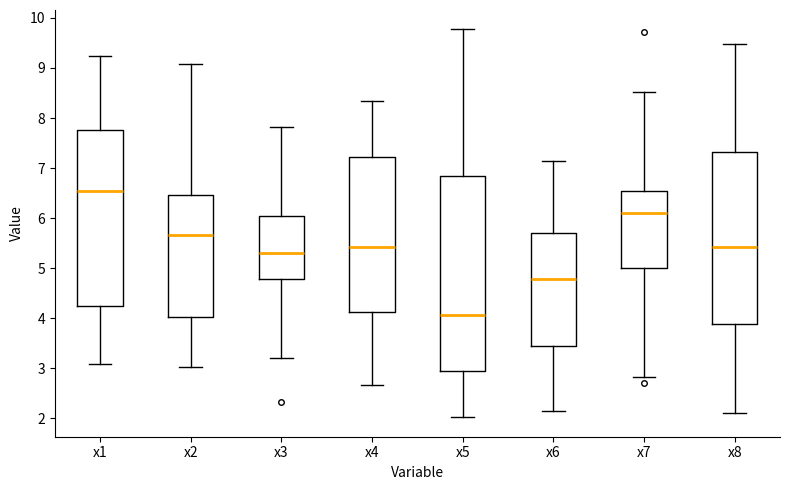

Which box is the tallest, from its lower edge to its upper edge?

x5